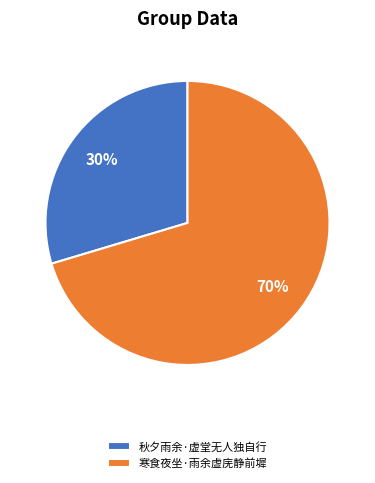

To the nearest percent, what portion does 秋夕雨余·虚堂无人独自行 represent?

30%